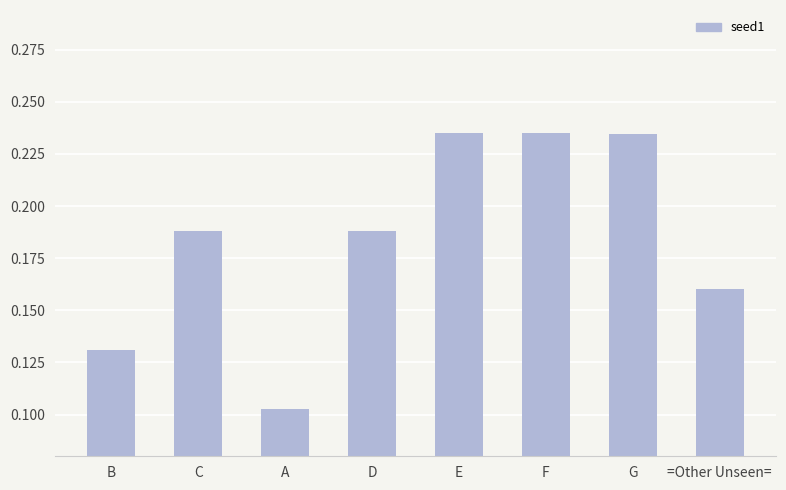

How many data points does each series have?

8